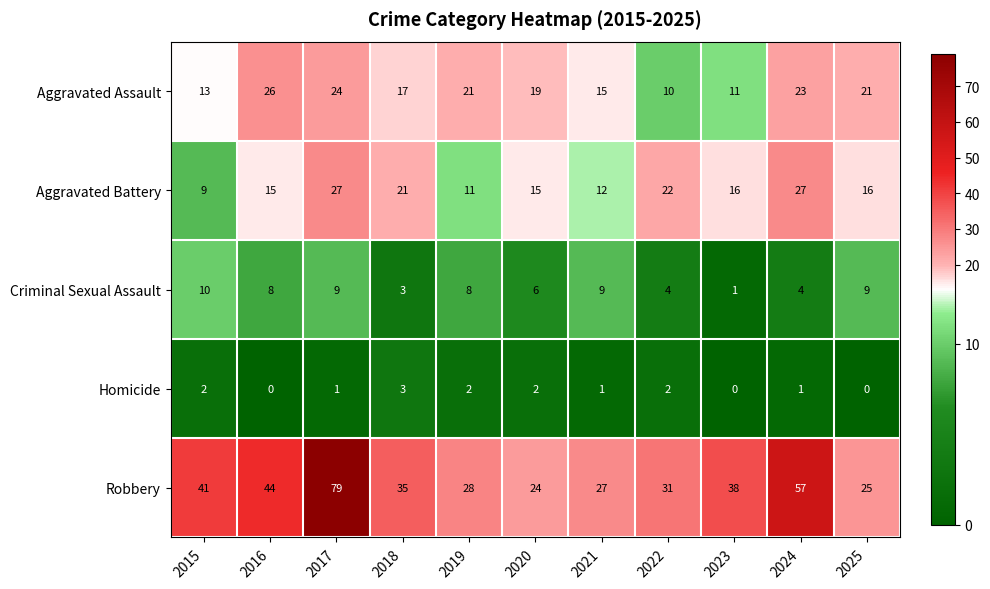

Which series has the largest range (max minus min)?

Robbery